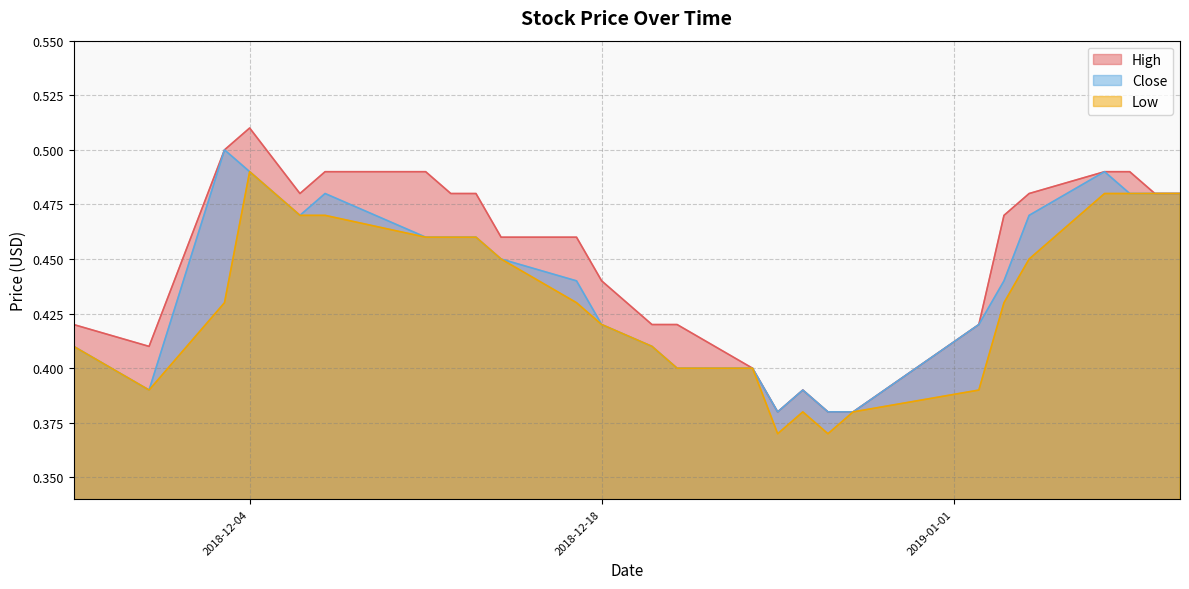

The High series shows 0.1 at 2018-12-12. True or false?

False